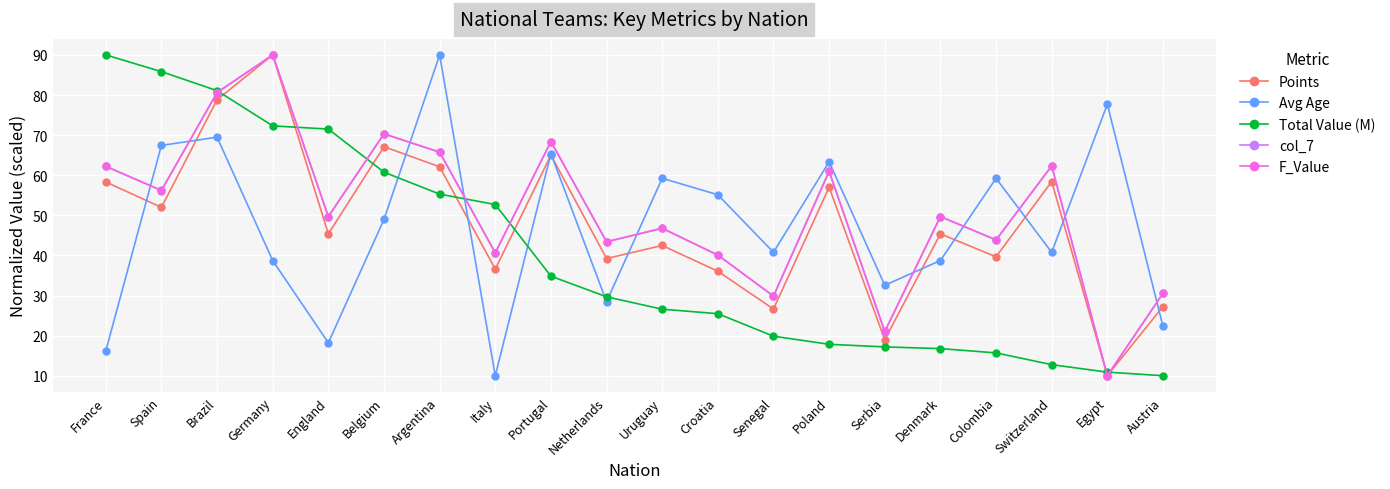

How many interior local peaks does the Points series have?

7